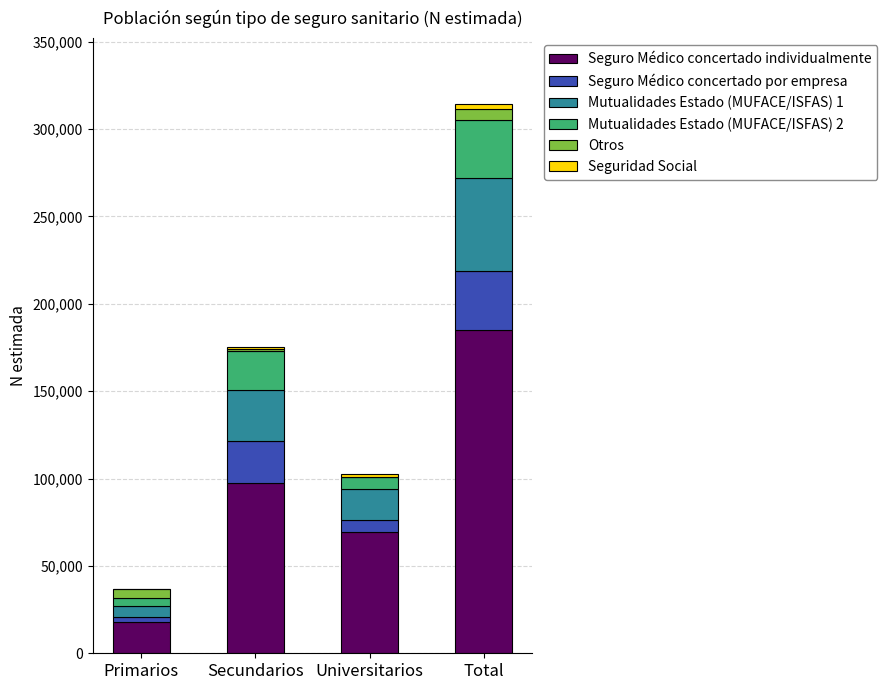

What is the maximum value for Seguro Médico concertado individualmente?

184741